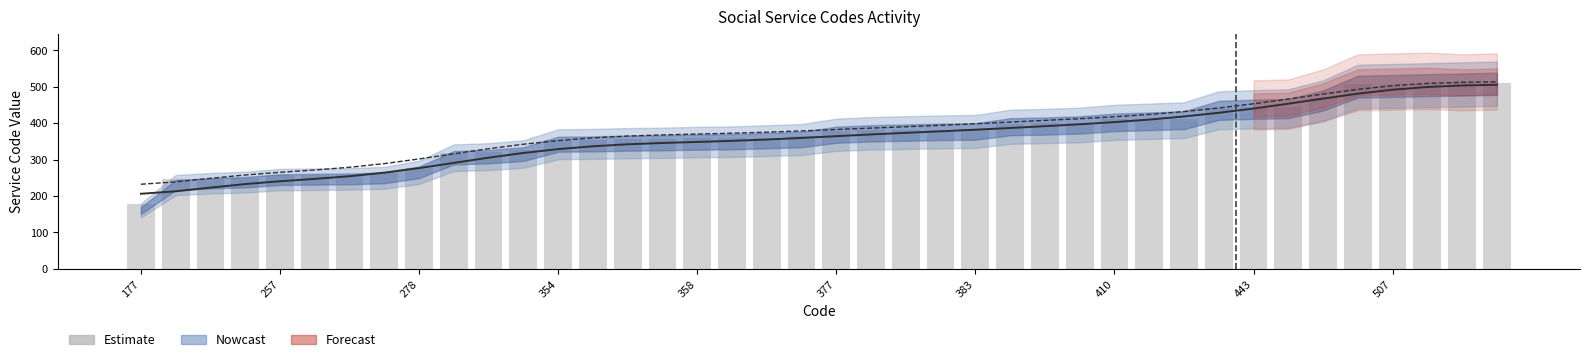

What is the difference between the highest and lowest values at 14?

22.6